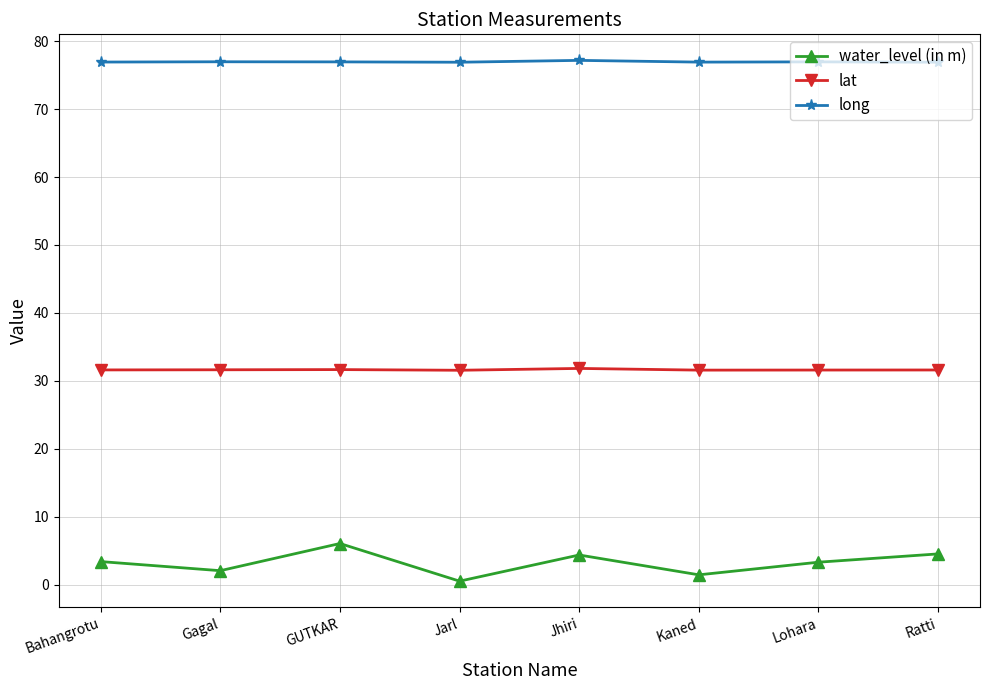

What position from the right is Jhiri?

4